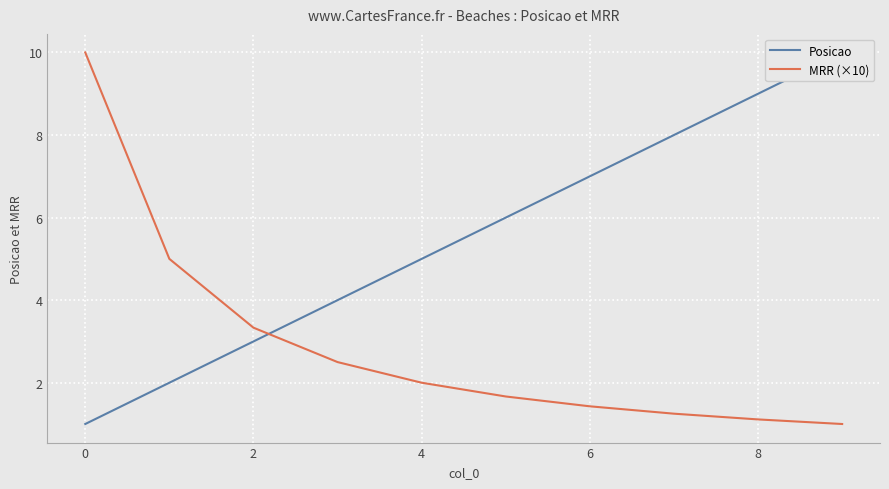

Is it true that MRR (×10) equals 2.6 at 4?

False